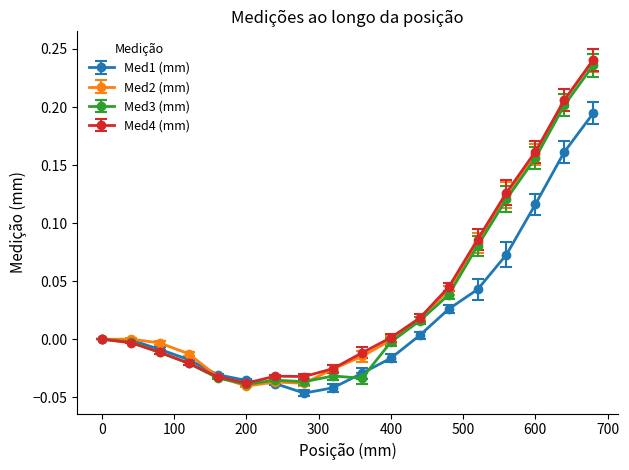

True or false: Med1 (mm) has more than 2 interior local peaks.

False